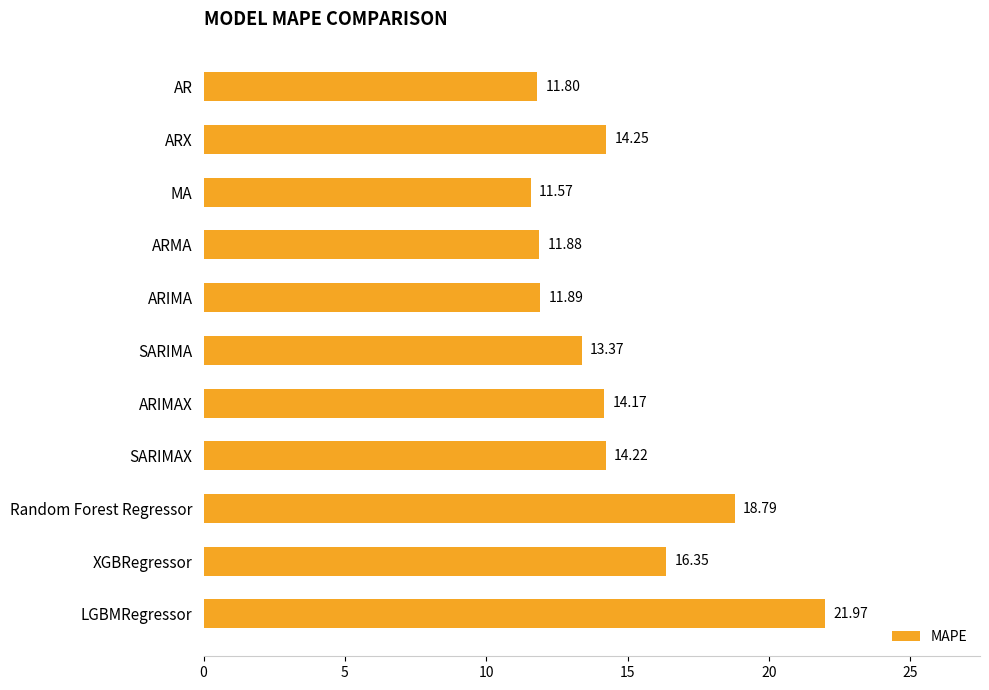

Which category has the highest value across all series?

LGBMRegressor